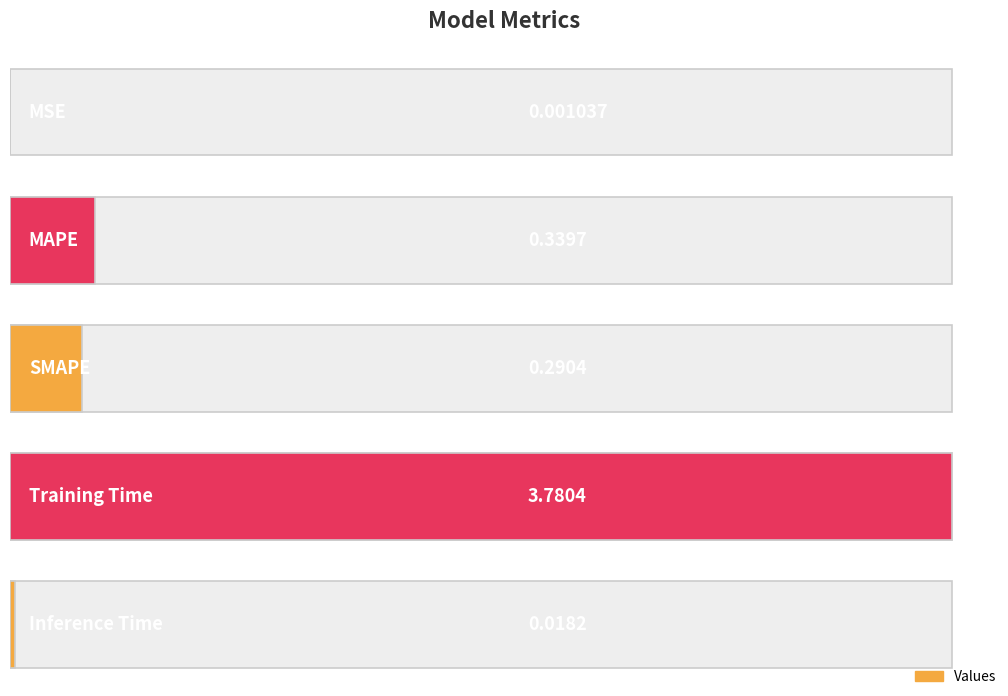

Reading right to left, what are all the values shown in this chart?

0.0	3.8	0.3	0.3	0.0